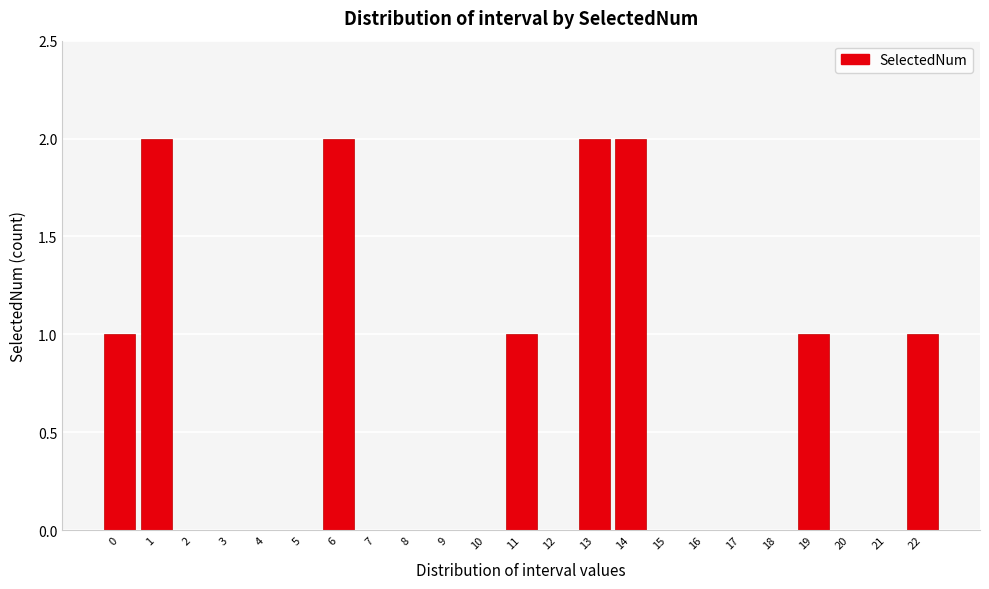

Reading left to right, transcribe all the data shown in this chart.

0=1	1=2	2=0	3=0	4=0	5=0	6=2	7=0	8=0	9=0	10=0	11=1	12=0	13=2	14=2	15=0	16=0	17=0	18=0	19=1	20=0	21=0	22=1